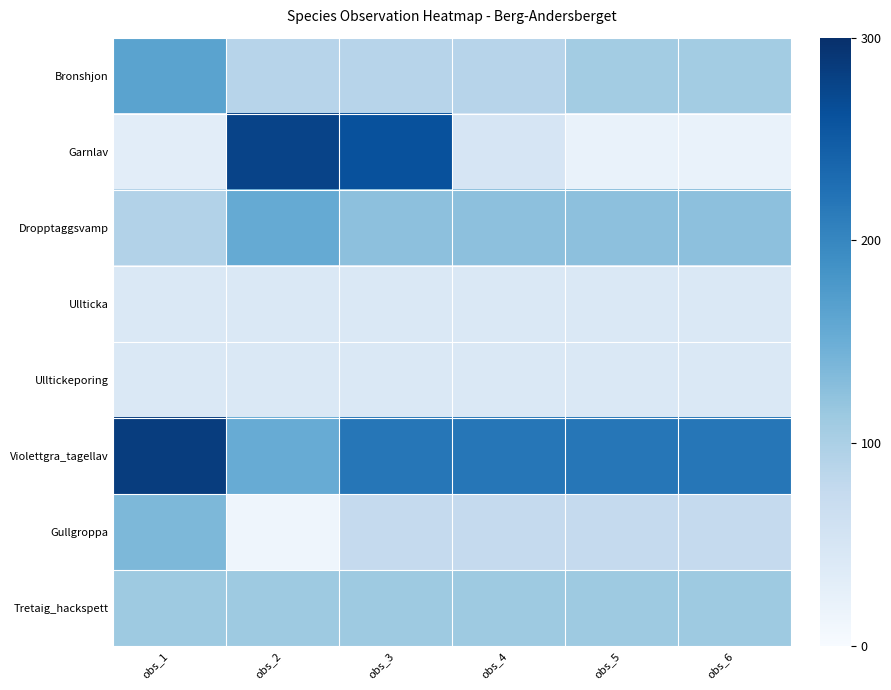

Which series has the largest total across all categories?

Violettgra_tagellav